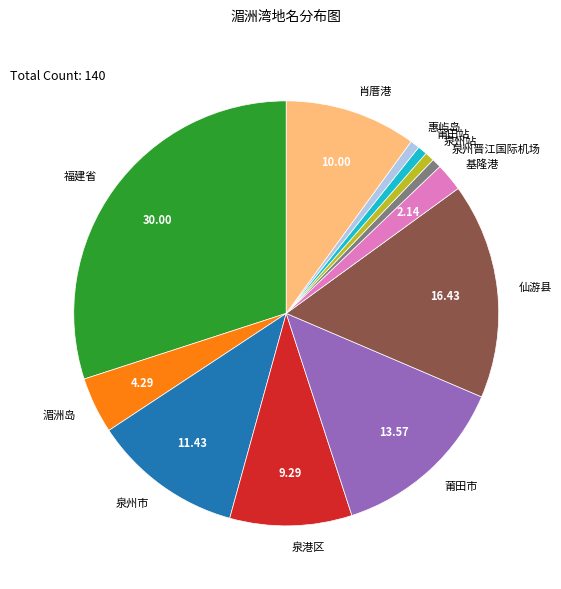

Count the number of slices in the pie.

12